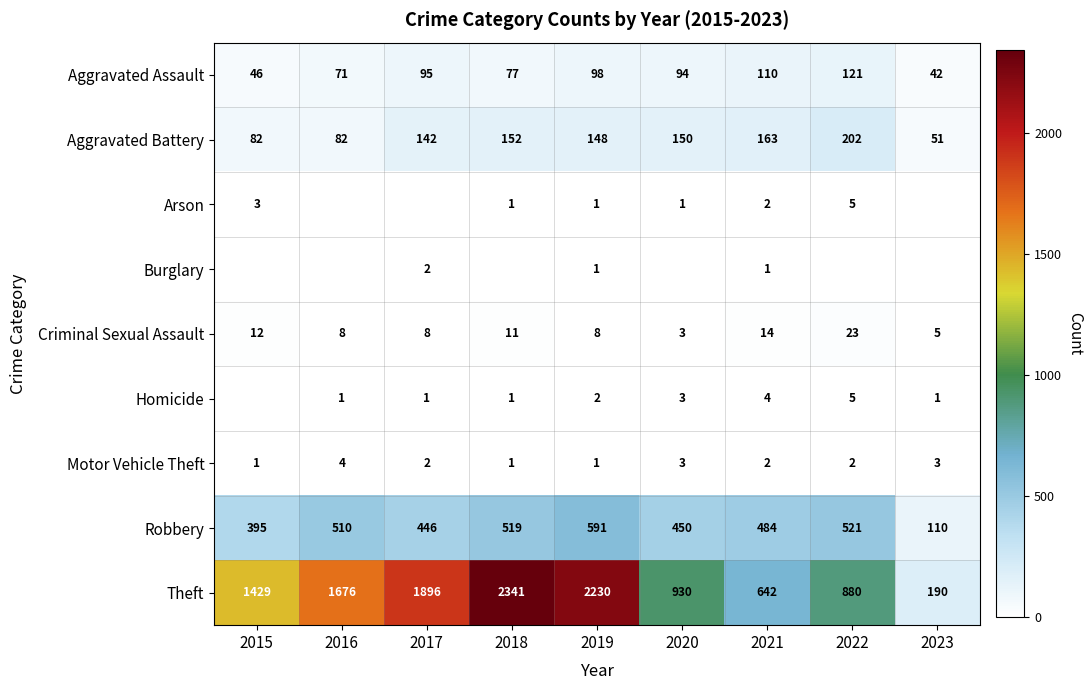

What is the sum of all Criminal Sexual Assault values?

92